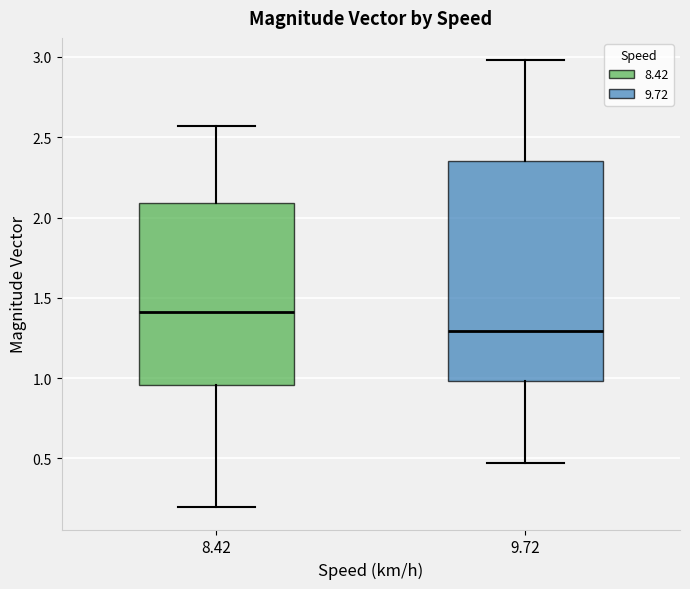

Which box has the highest median line?

8.42